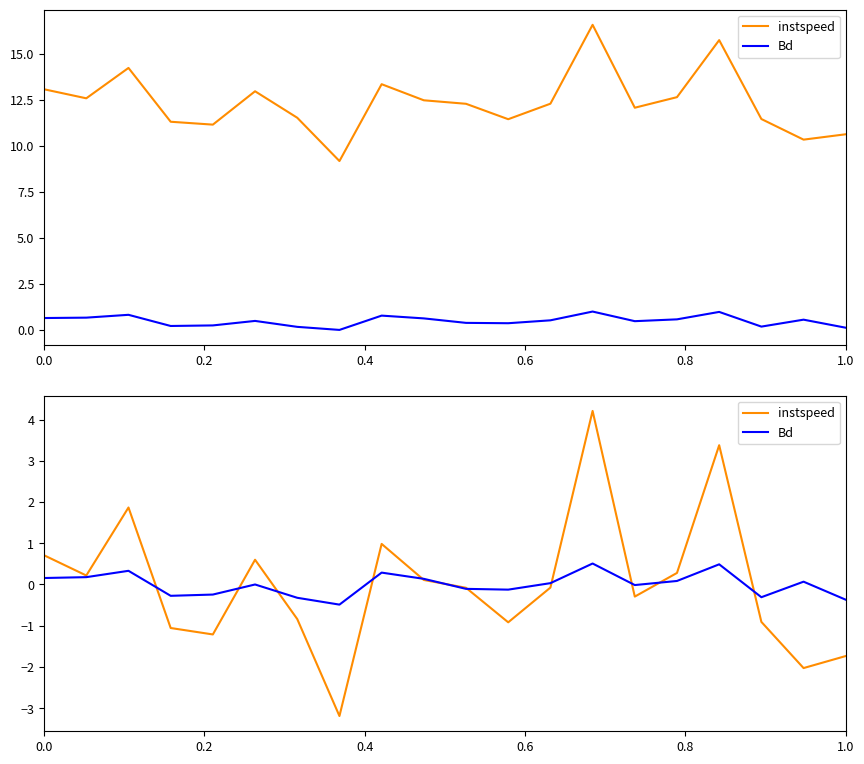

Is it true that instspeed equals -0.5 at 17?

False